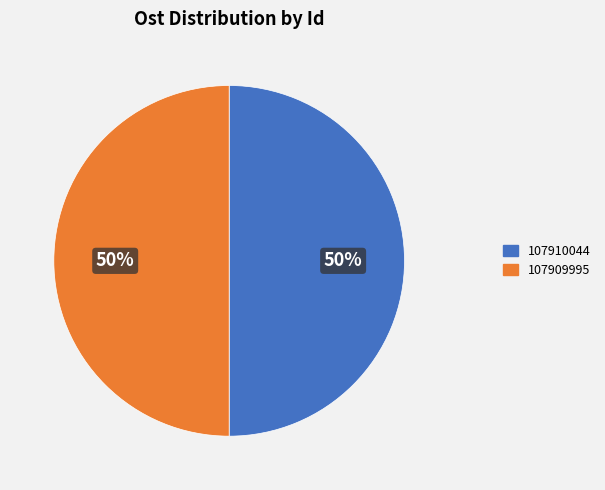

What is the ratio of the value at 107910044 to the value at 107909995?

1.0